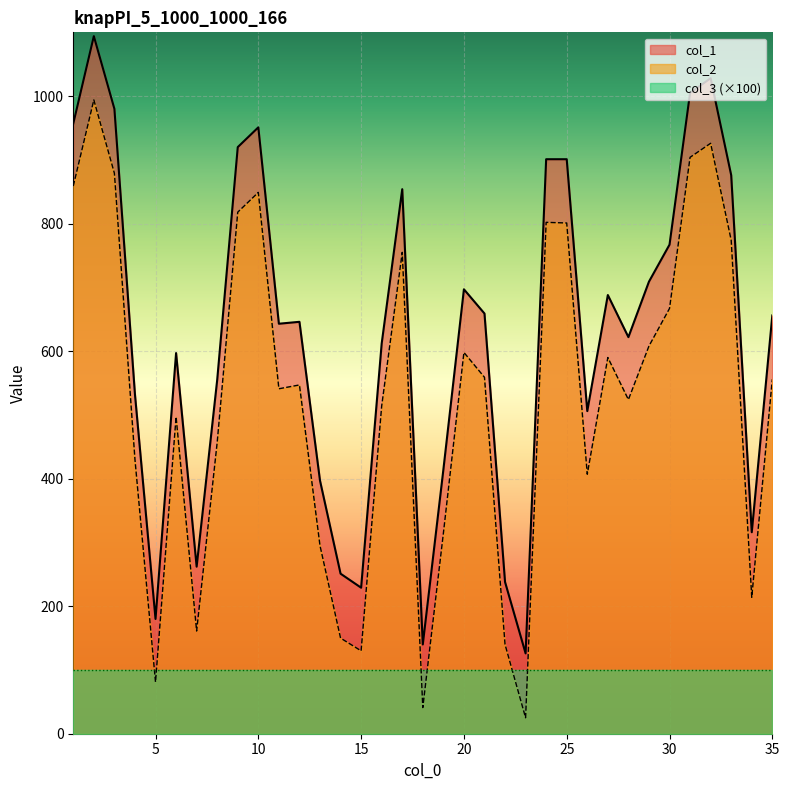

What is the value of the col_1 point at the 20th from the left?

697